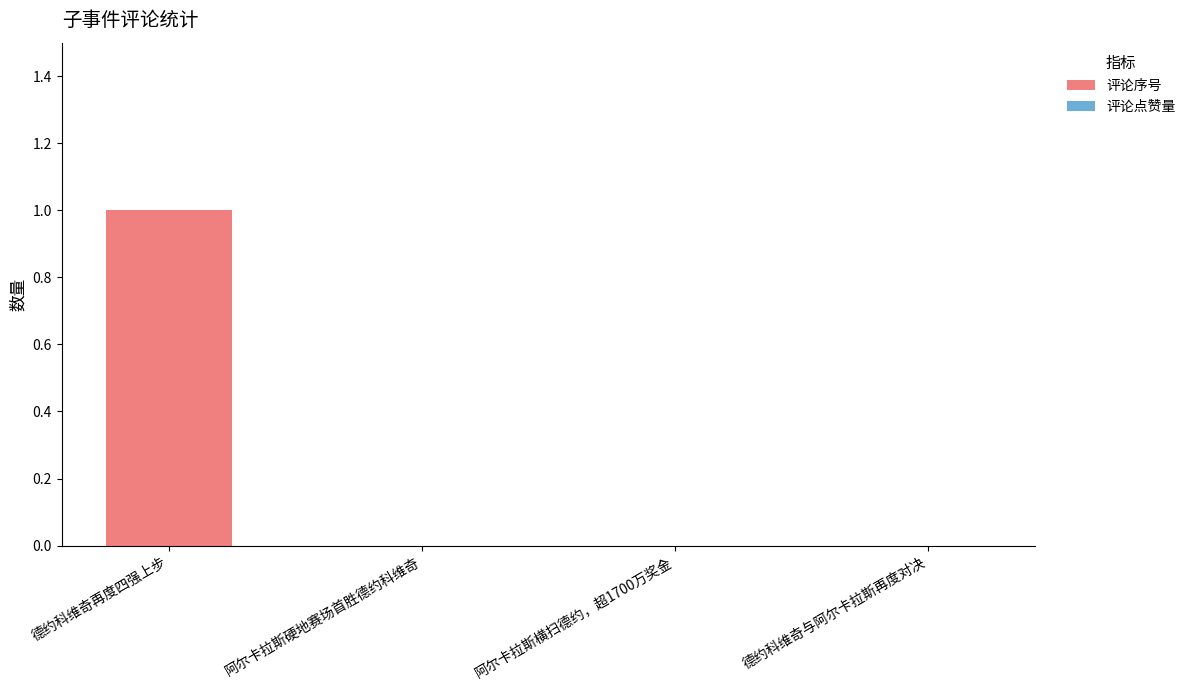

Reading right to left, transcribe all the data shown in this chart.

德约科维奇与阿尔卡拉斯再度对决=0	阿尔卡拉斯横扫德约，超1700万奖金=0	阿尔卡拉斯硬地赛场首胜德约科维奇=0	德约科维奇再度四强上步=1